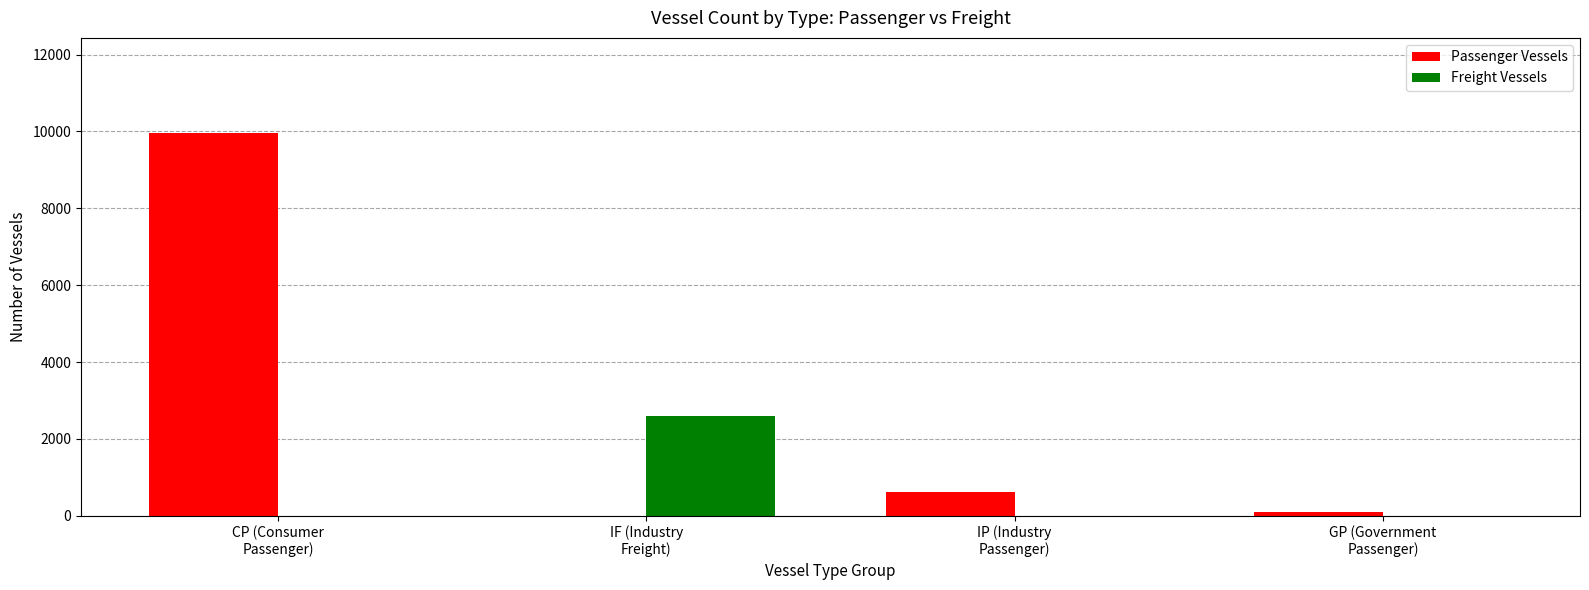

What is the maximum value shown in the chart?

9948